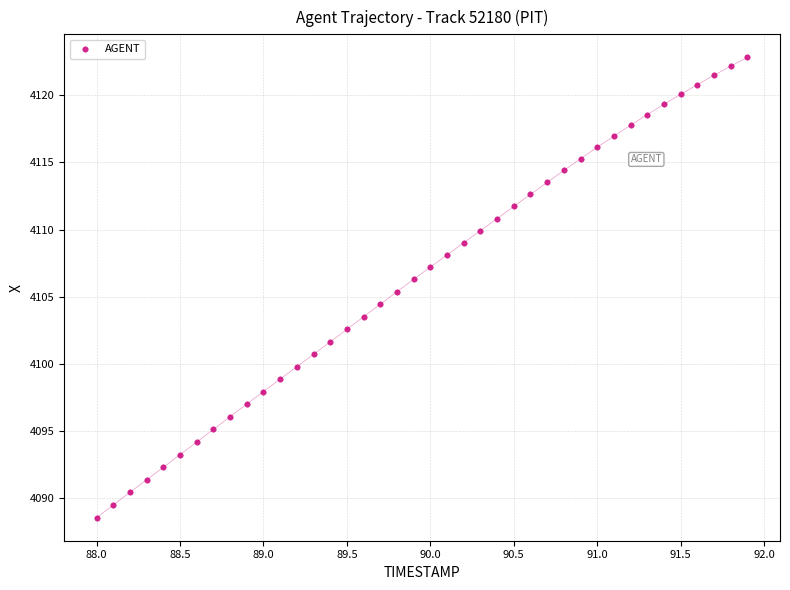

What is the range of Y values (max minus min)?

34.3